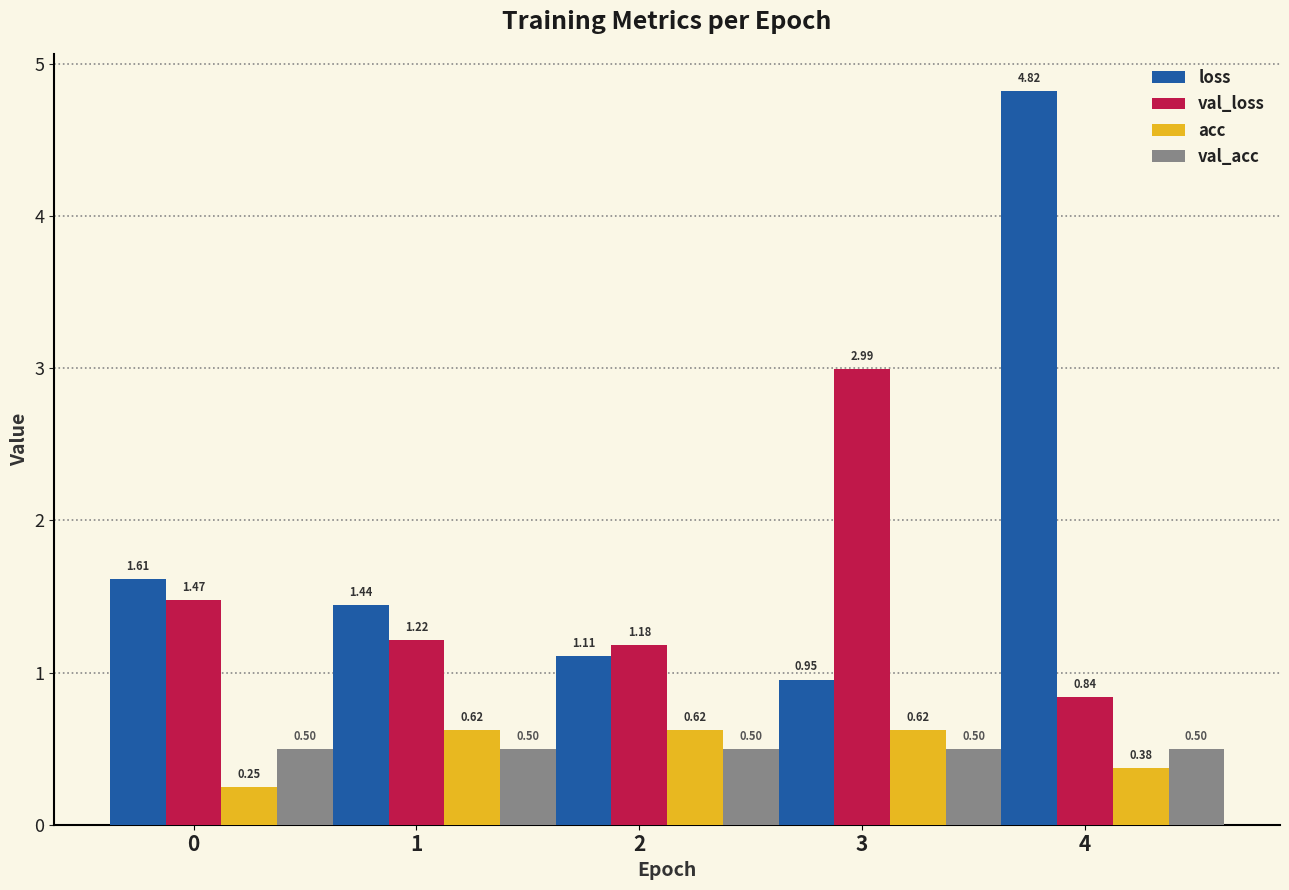

True or false: val_acc has a value of 0.1 at 2.

False